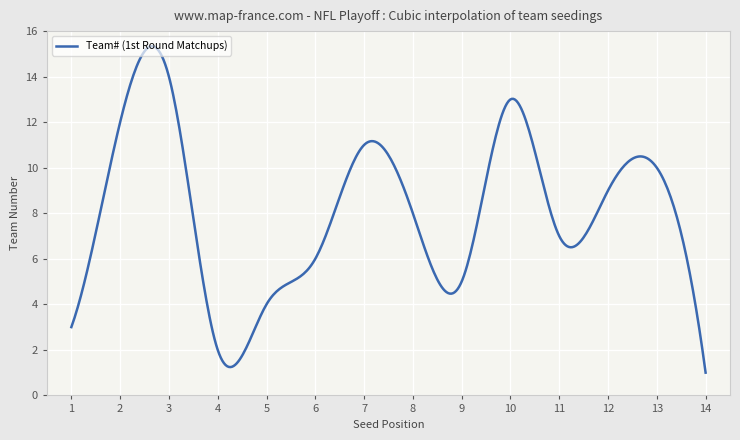

What is the maximum value shown in the chart?

15.3